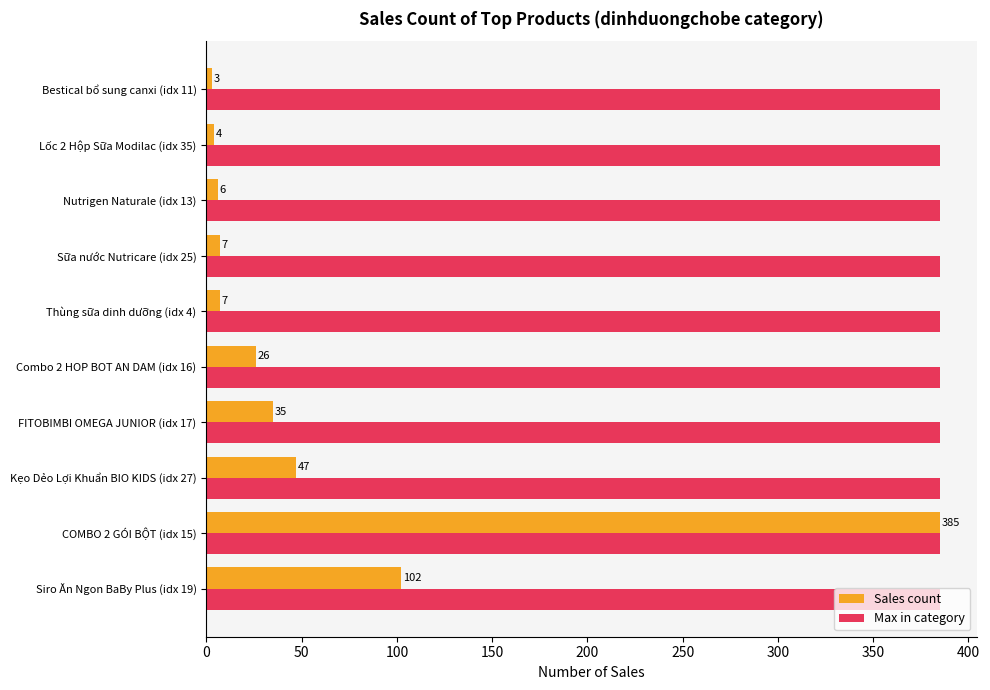

What is the spread (max minus min) of values at Nutrigen Naturale (idx 13)?

379